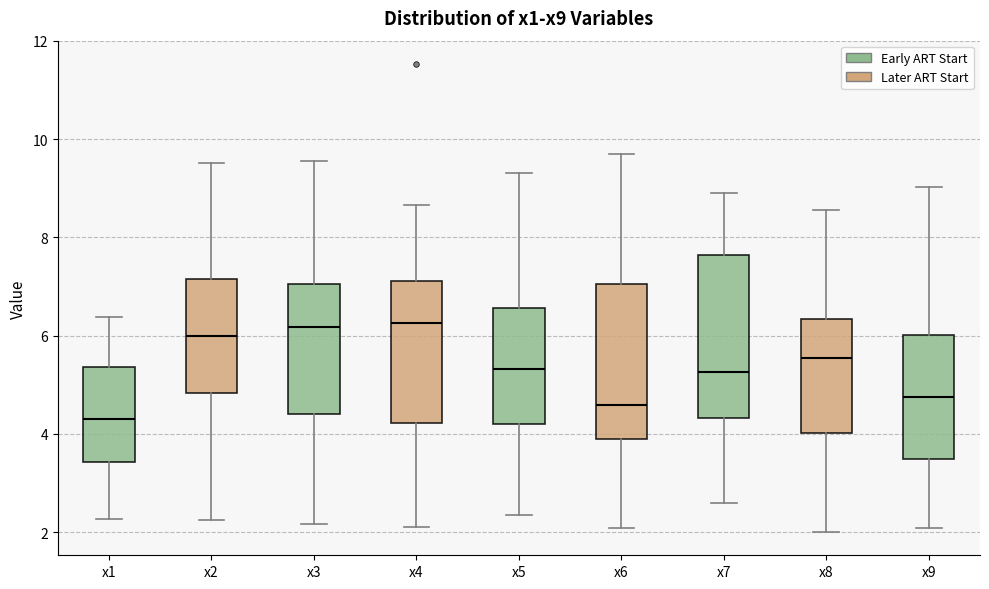

Where does the upper whisker of the box for x8 end on the y-axis? The values are not printed on the chart, so give them approximately, as read against the axis.

8.6